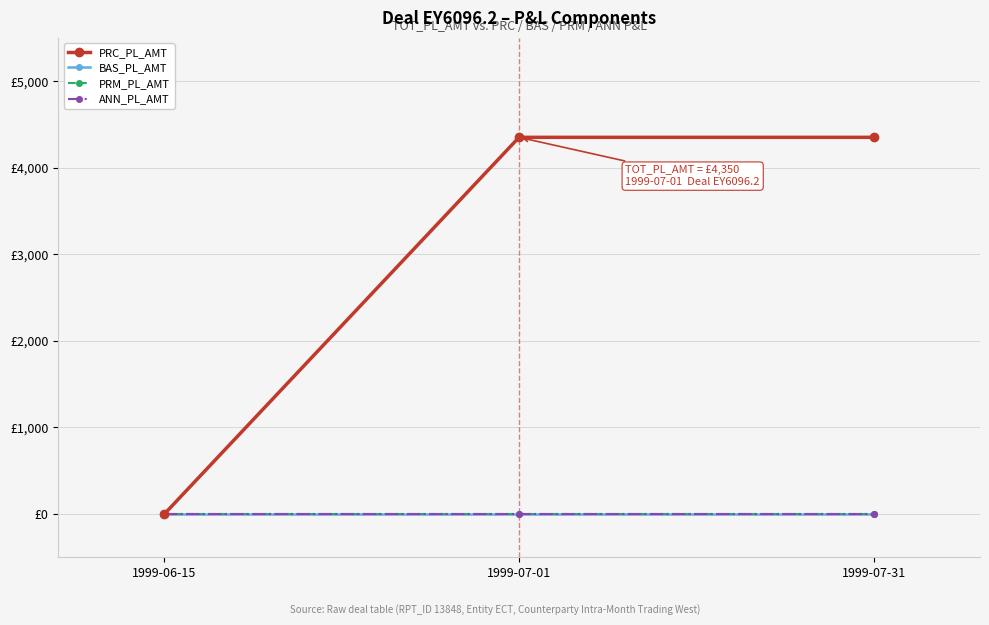

Is the value of ANN_PL_AMT at 1999-06-15 greater than the value of BAS_PL_AMT at 1999-06-15?

No